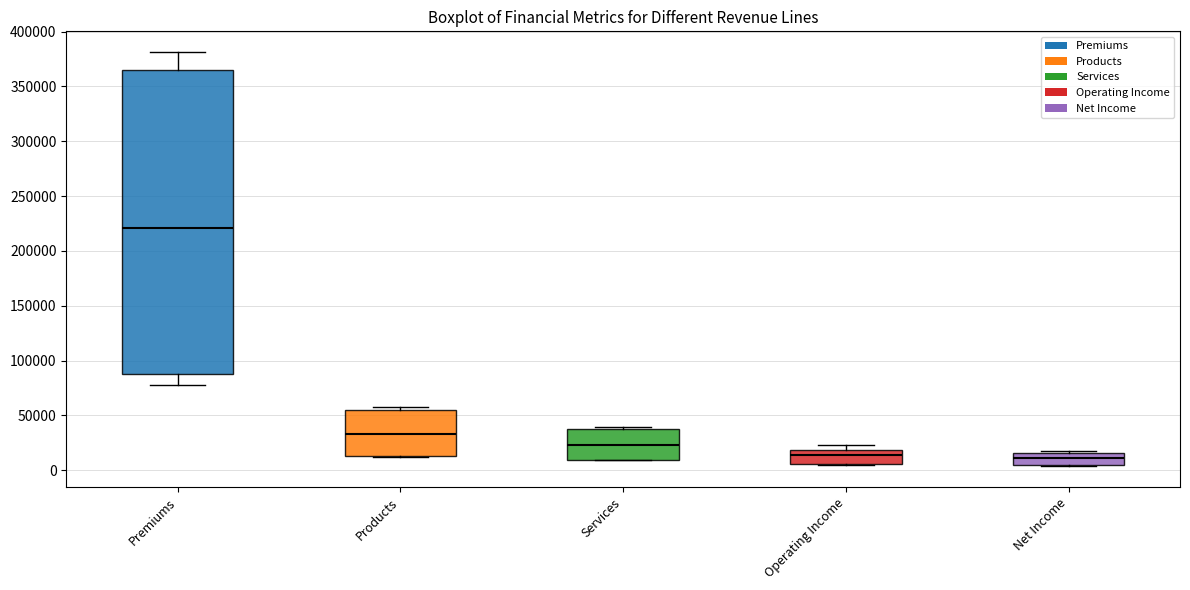

Reading left to right, read every box against the y-axis: the position of its median line, the range the box covers, and the ends of its whiskers. The values are not printed on the chart, so give them approximately, as read against the axis.

Premiums: median 220000, box 90000 to 365000, whiskers 80000 to 380000
Products: median 35000, box 15000 to 55000, whiskers 10000 to 55000 (just above the box's upper edge)
Services: median 25000, box 10000 to 40000, whiskers 10000 to 40000 (just above the box's upper edge)
Operating Income: median 15000, box 5000 to 20000, whiskers 5000 to 25000
Net Income: median 10000, box 5000 to 15000, whiskers 5000 to 20000